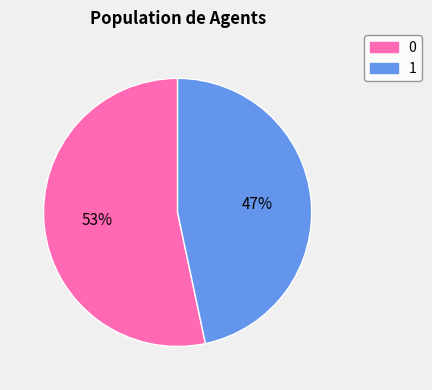

How many slices are in this pie chart?

2